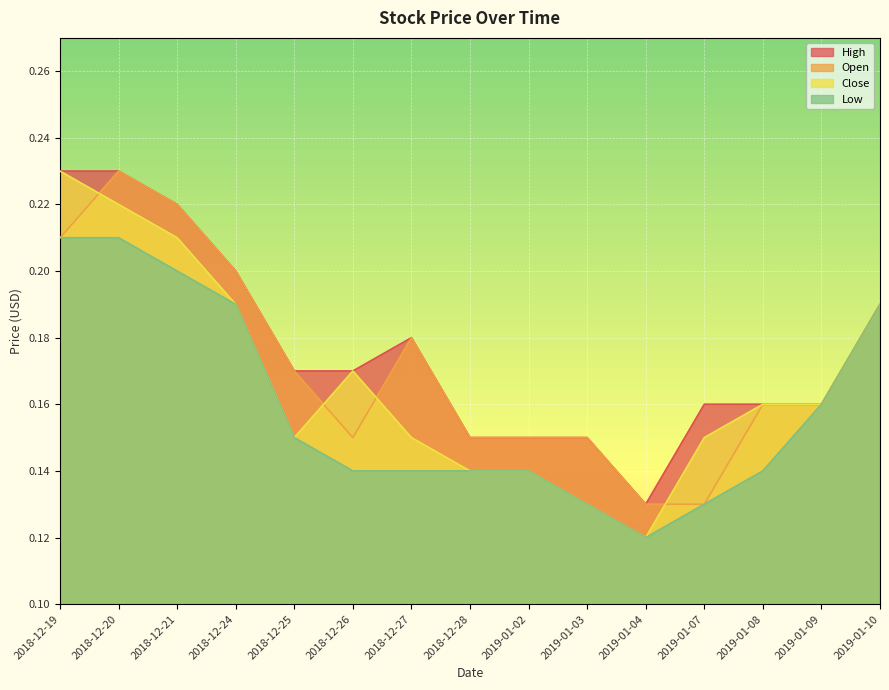

How many interior local peaks does the Close series have?

1